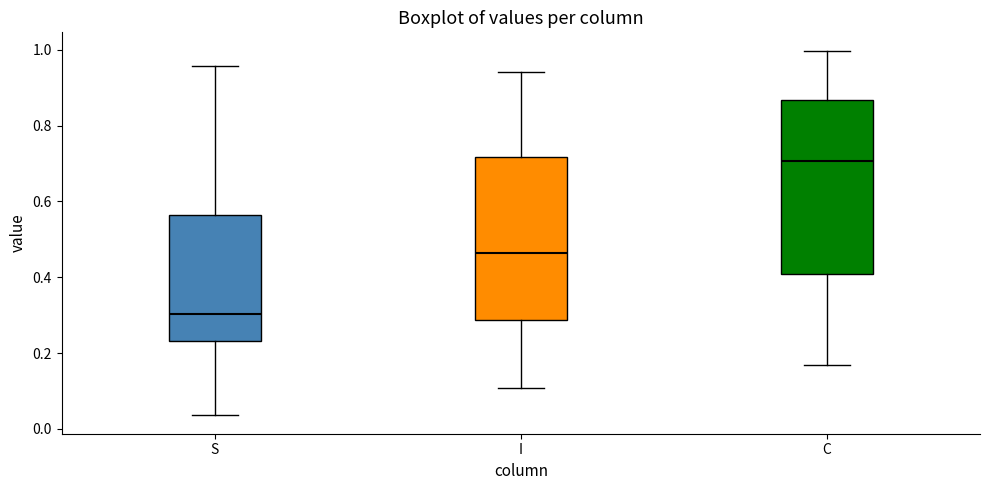

Reading left to right, read every box against the y-axis: the position of its median line, the range the box covers, and the ends of its whiskers. The values are not printed on the chart, so give them approximately, as read against the axis.

S: median 0.30, box 0.24 to 0.56, whiskers 0.04 to 0.96
I: median 0.46, box 0.28 to 0.72, whiskers 0.10 to 0.94
C: median 0.70, box 0.40 to 0.86, whiskers 0.16 to 1.00